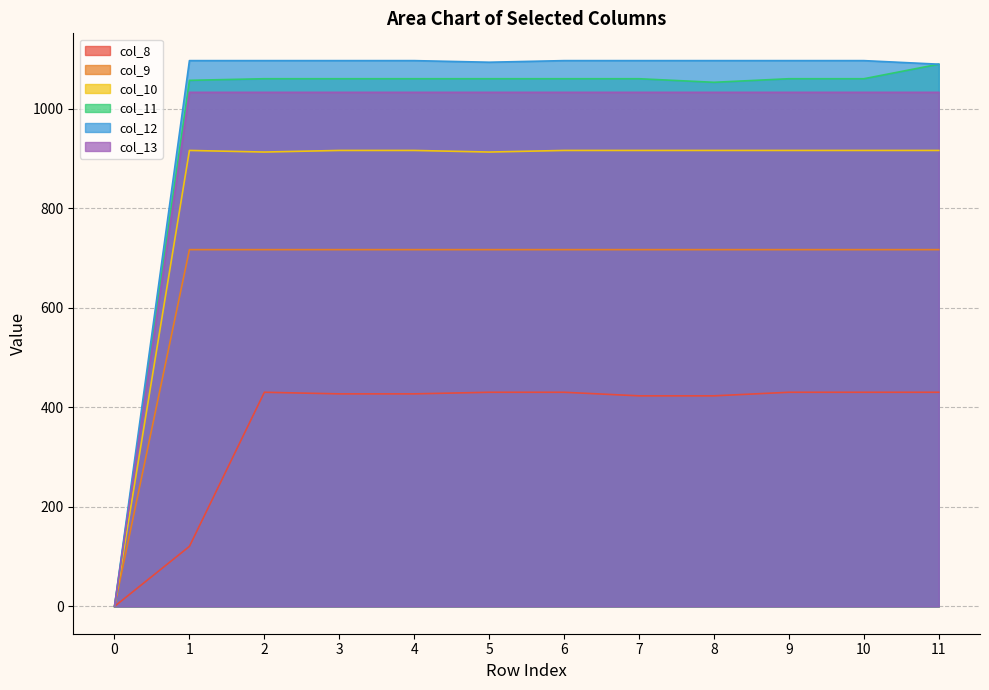

True or false: col_9 and col_13 intersect in this chart.

False